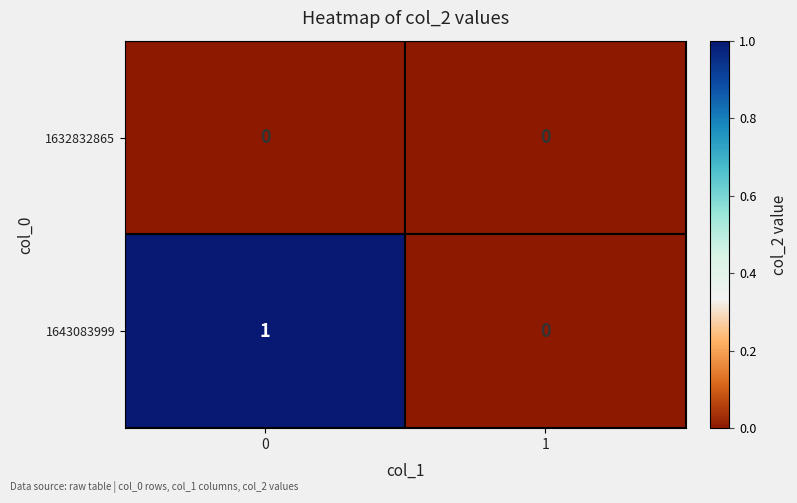

Reading left to right, transcribe all the data shown in this chart.

1632832865: 0	0
1643083999: 1	0